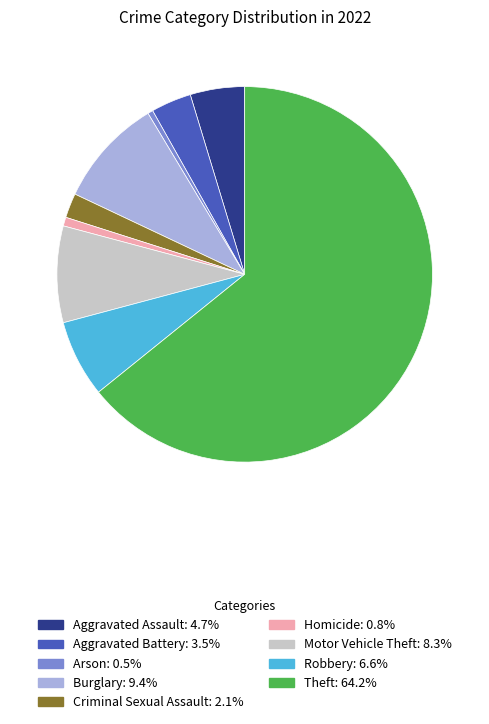

How many segments does this pie chart have?

9